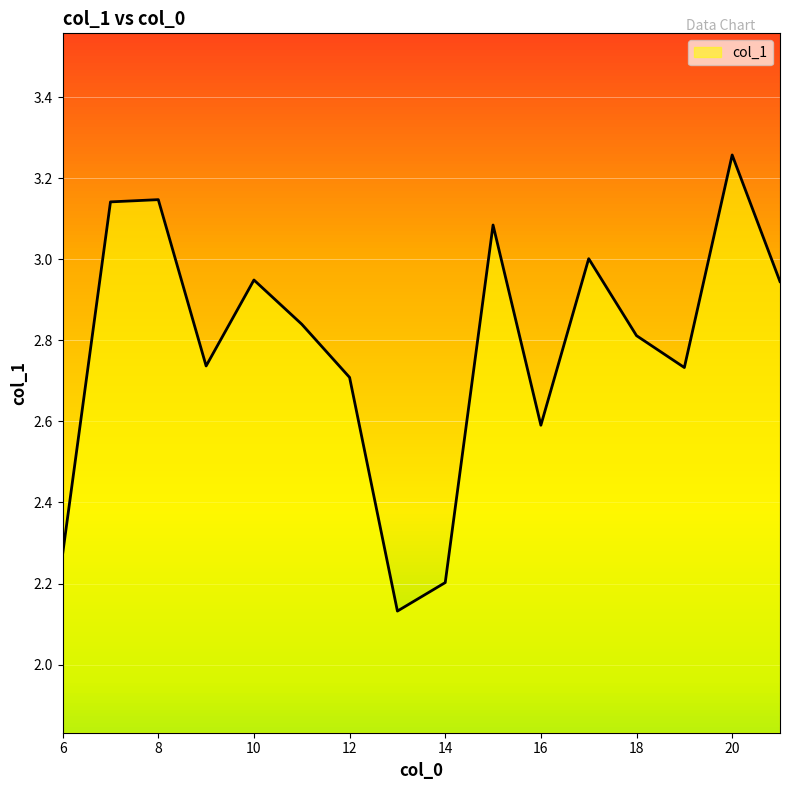

What is the difference between the maximum and minimum values?

1.1